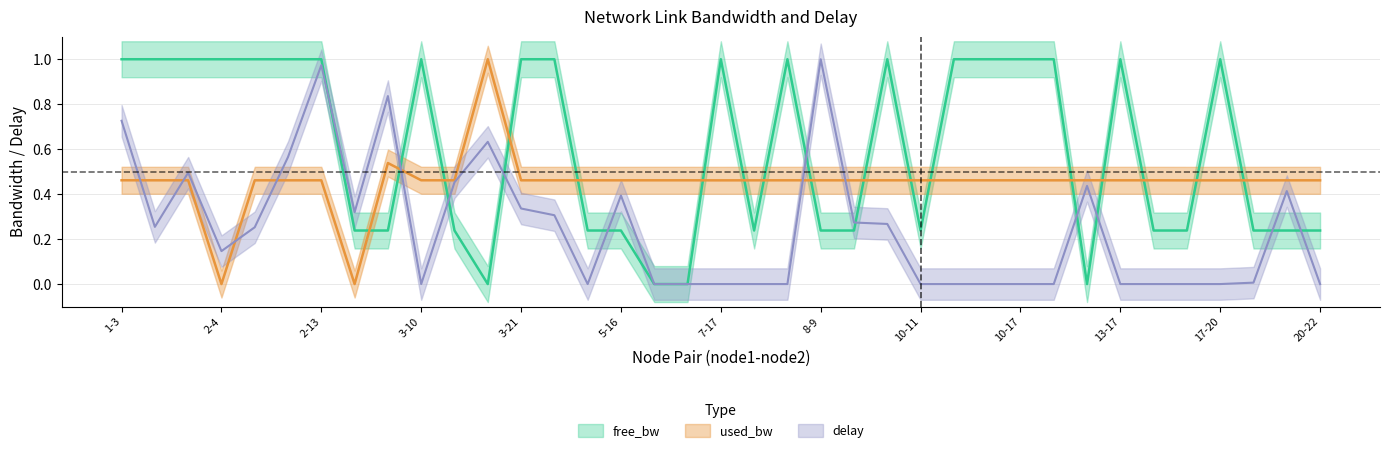

How many series are shown in this chart?

3